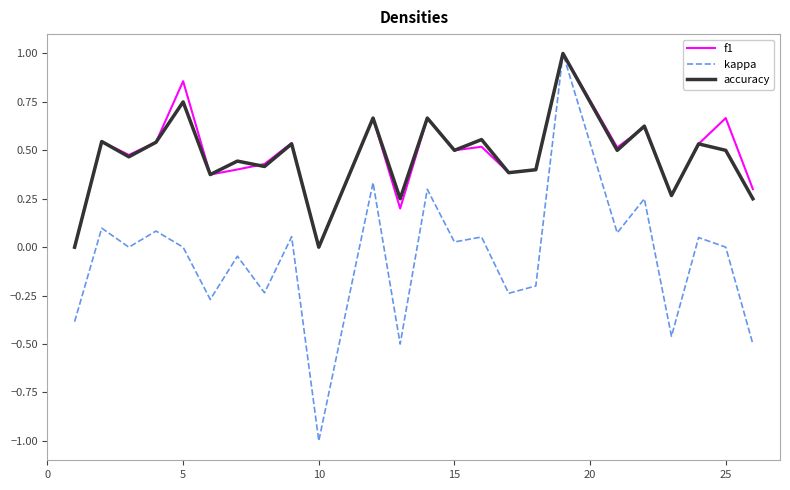

What is the maximum value for f1?

1.0